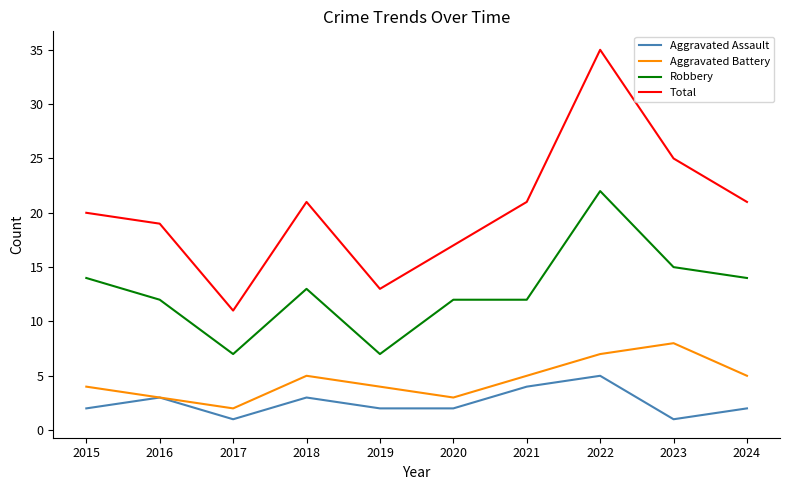

In Total, how many points are higher than both neighbors (excluding endpoints)?

2